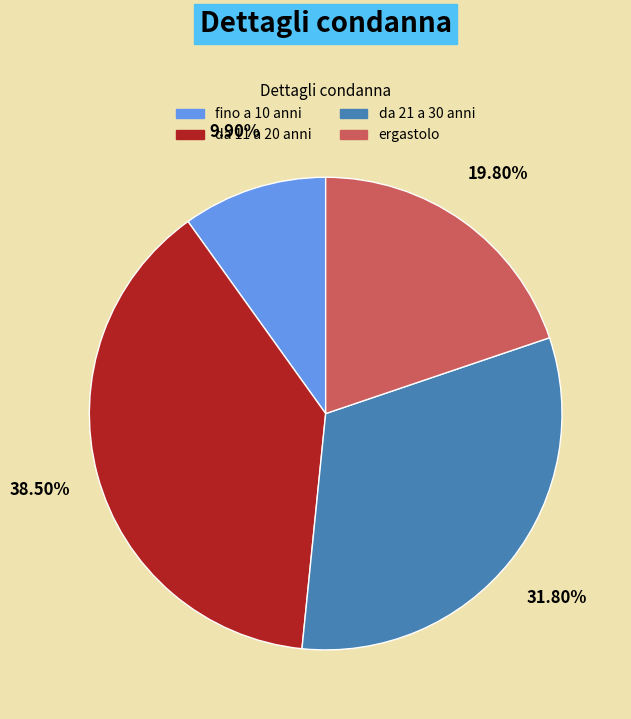

Count the number of slices in the pie.

4